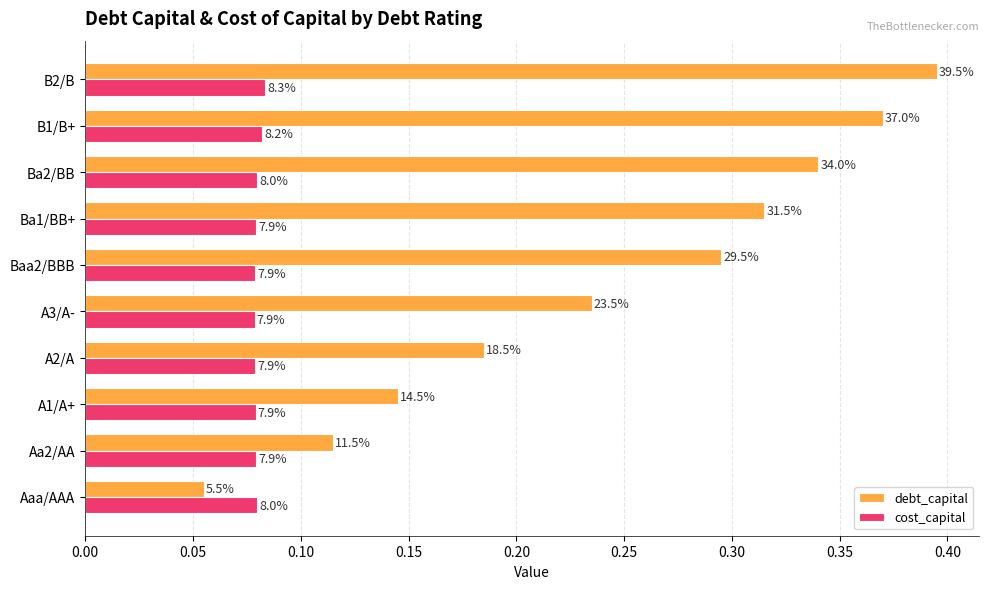

Reading right to left, extract all data points from this chart.

debt_capital: 0.4	0.4	0.3	0.3	0.3	0.2	0.2	0.1	0.1	0.1
cost_capital: 0.1	0.1	0.1	0.1	0.1	0.1	0.1	0.1	0.1	0.1